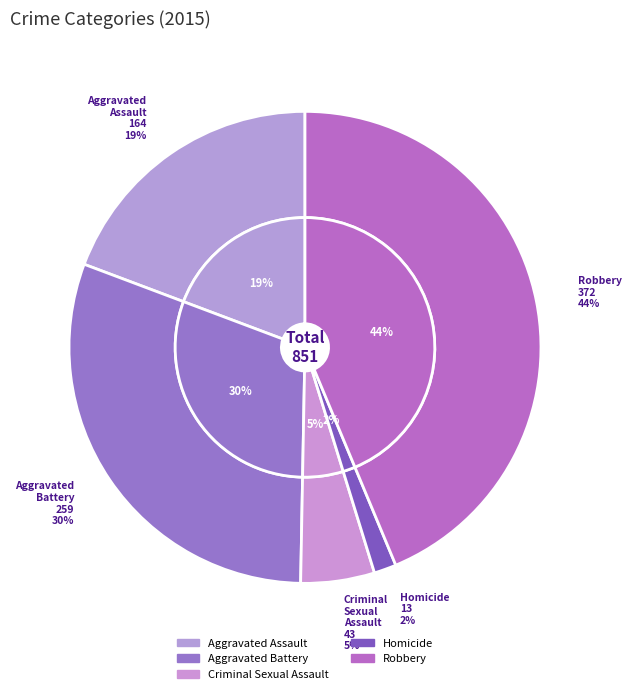

Count the number of slices in the pie.

5